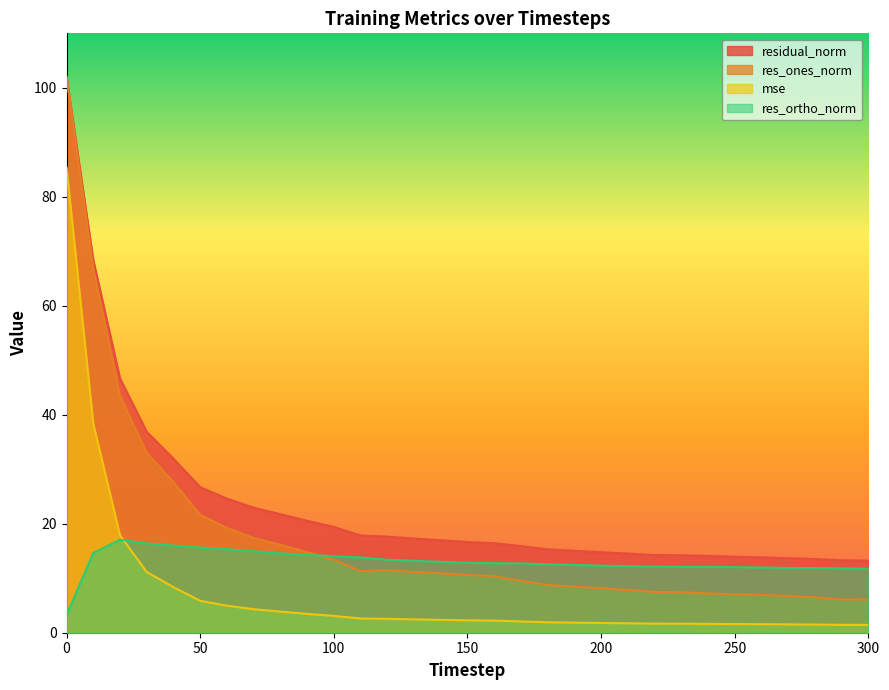

List the series in order of their peak value, highest first.

residual_norm, res_ones_norm, mse, res_ortho_norm